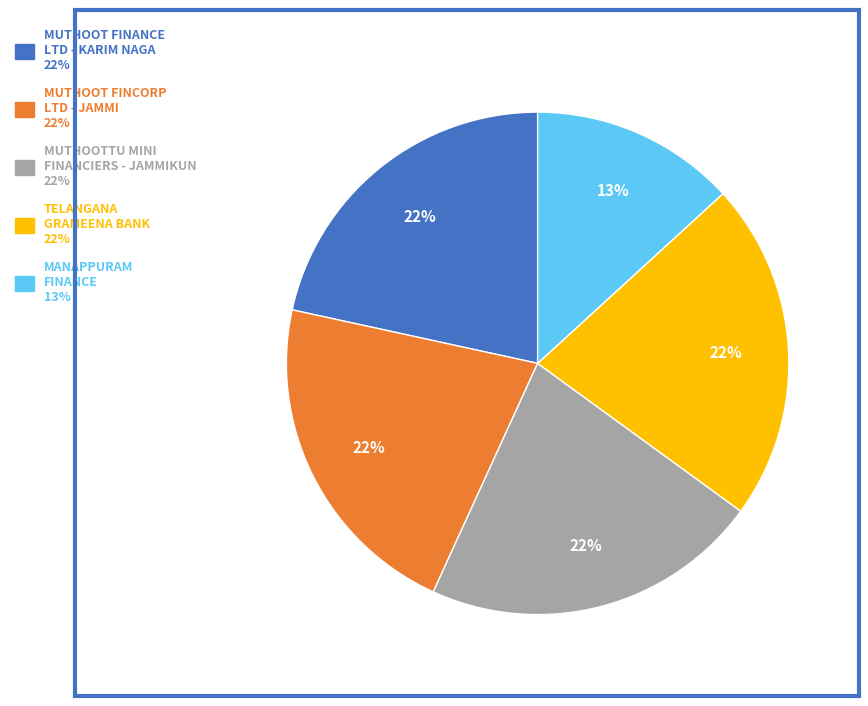

To the nearest percent, what is the difference between the largest and smallest slice percentages?

9%